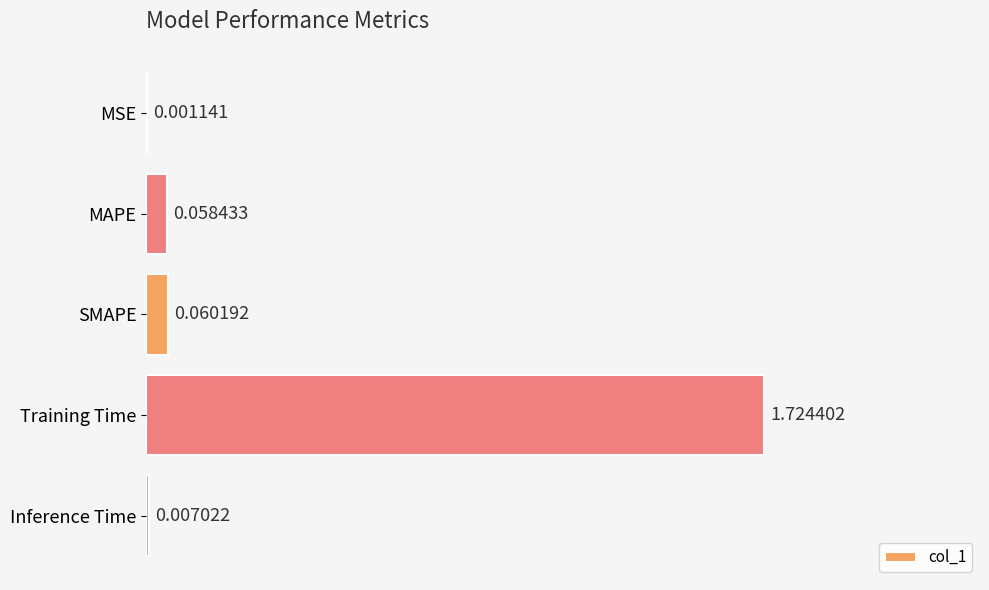

Which category has the highest value across all series?

Training Time